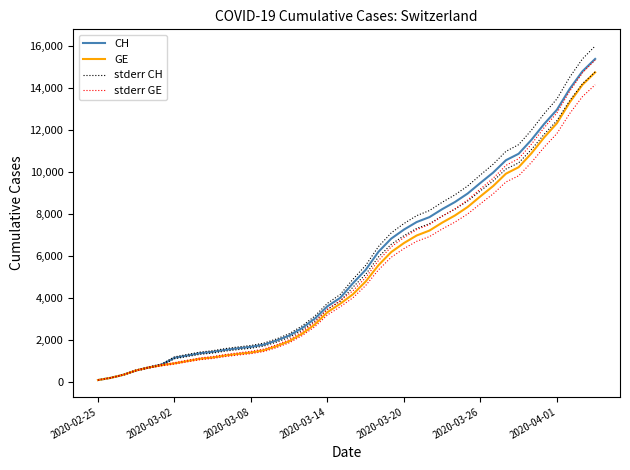

Rank the series at 14 from highest to lowest value.

stderr CH, CH, stderr GE, GE